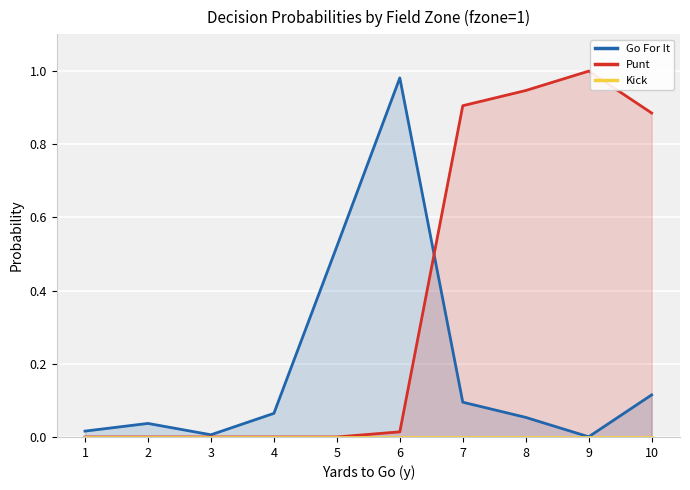

True or false: Kick has more than 2 interior local peaks.

False